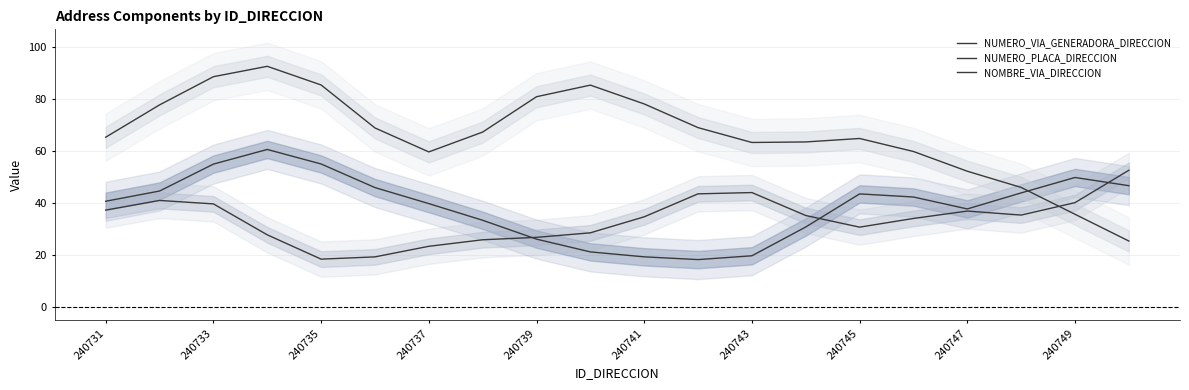

Is it true that NOMBRE_VIA_DIRECCION equals 78.1 at 240741?

True